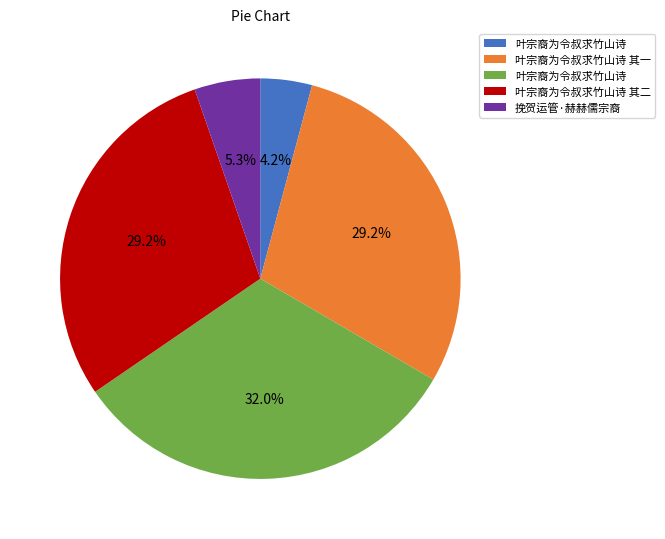

Is there any slice that represents more than half of the pie?

No